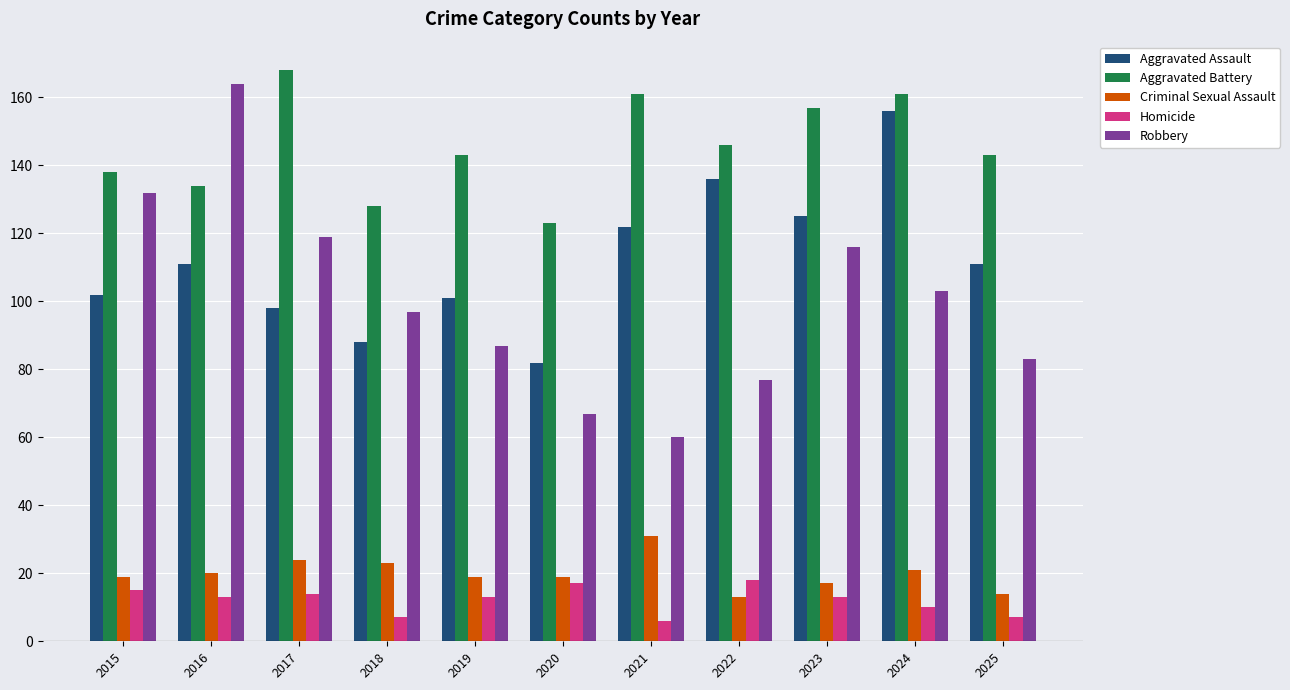

True or false: Criminal Sexual Assault has a value of 12 at 2017.

False